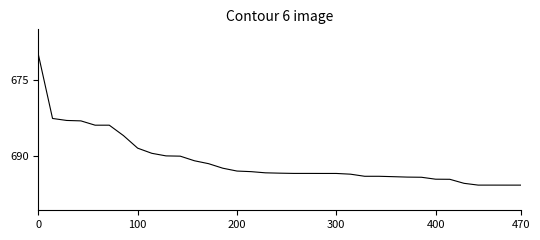

What is the difference between the maximum and minimum values?

26.0